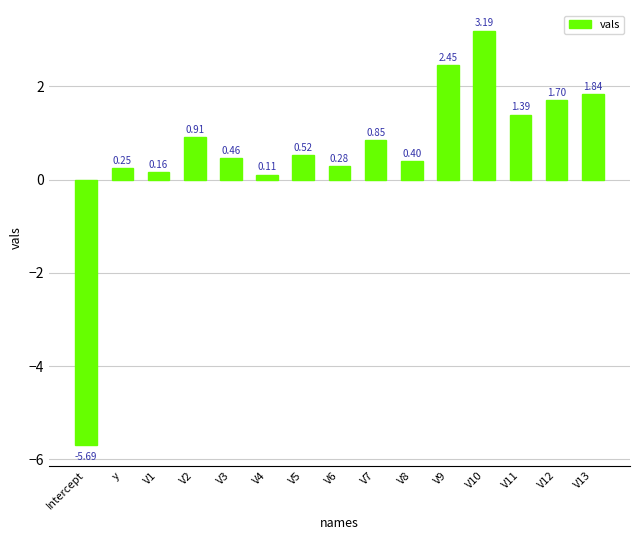

How many bars are there in total?

15